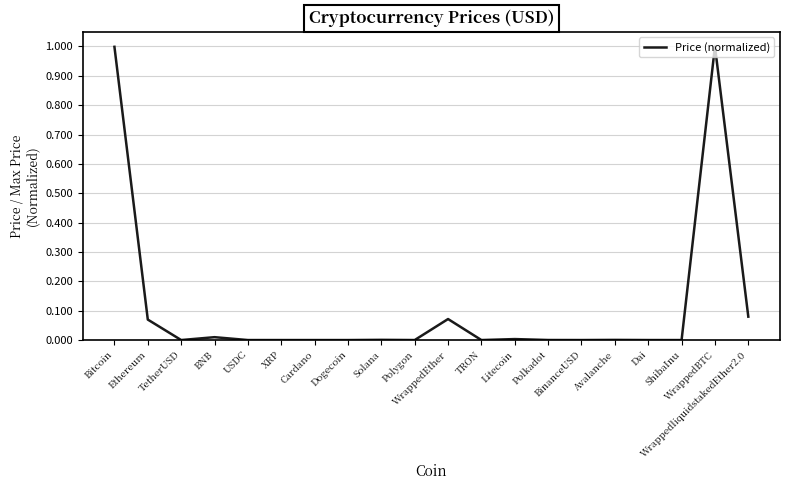

What is the difference between the maximum and minimum values?

1.0